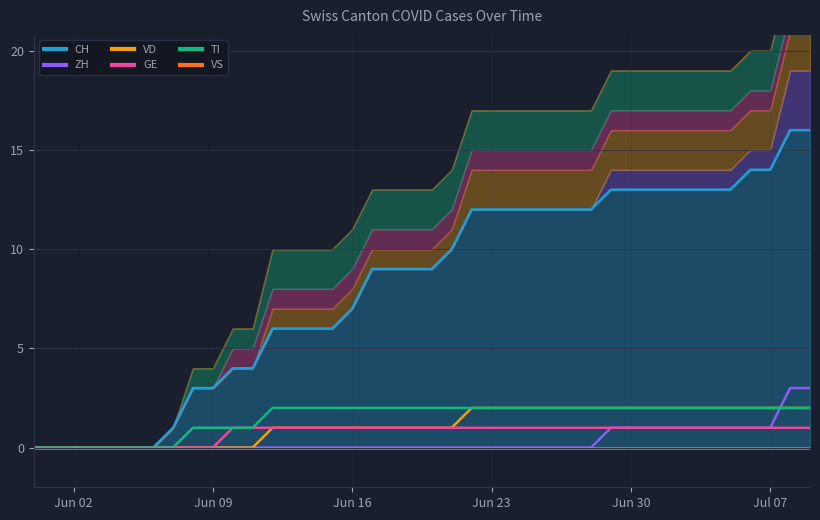

True or false: ZH and TI cross at least once.

True